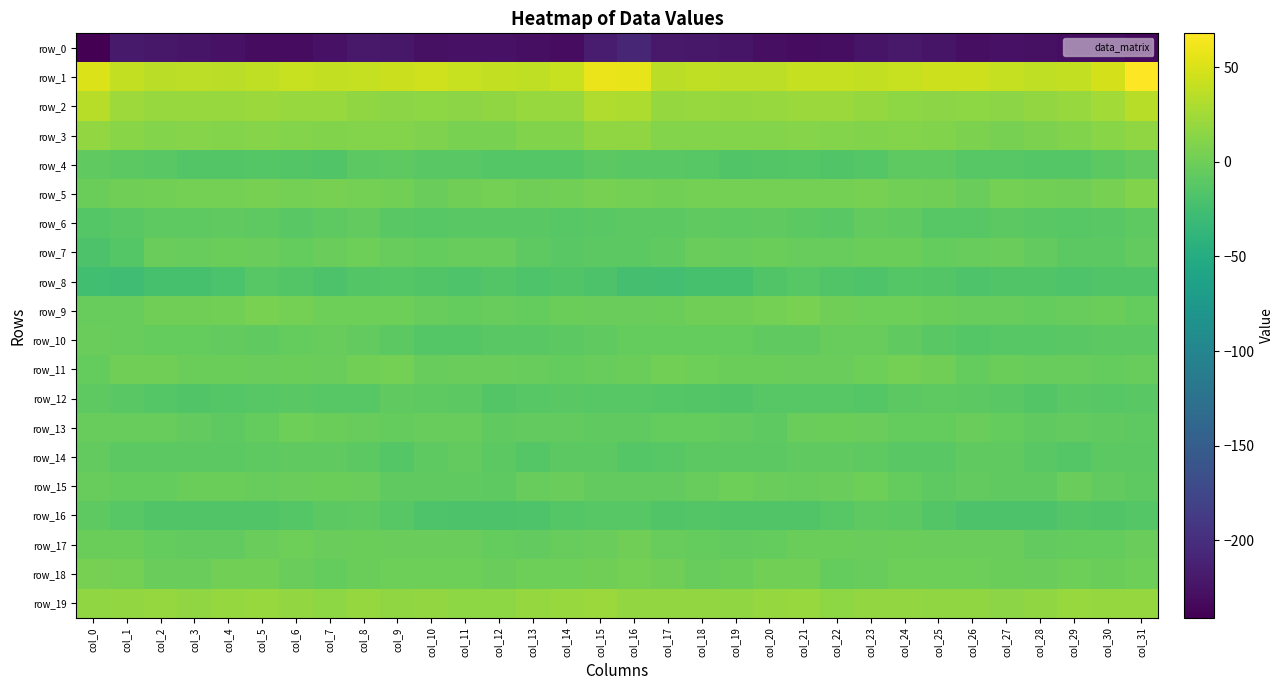

Is it true that row_14 equals -13.1 at col_7?

False